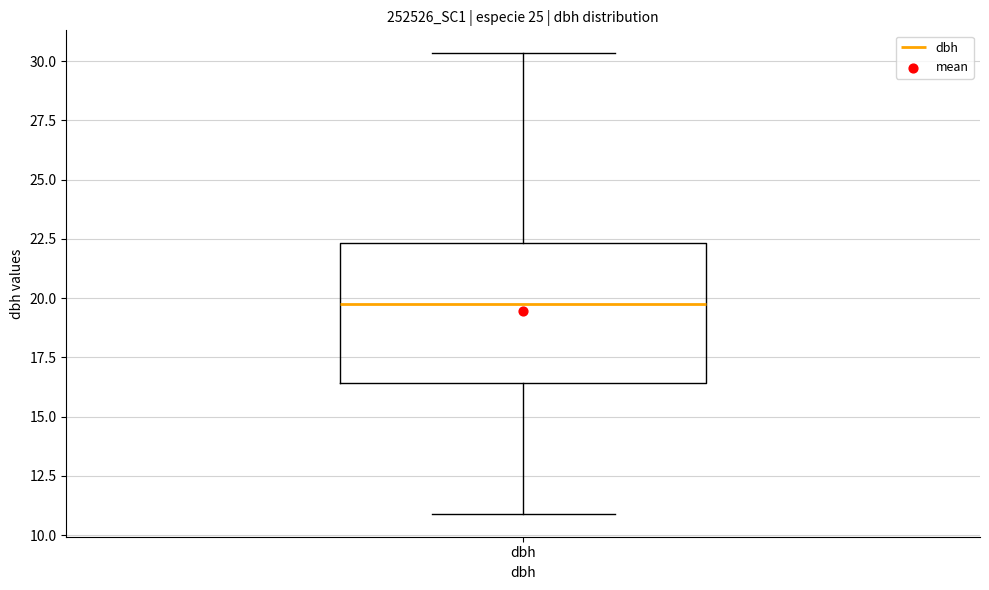

Transcribe this box plot: give where the median line is, the range the box spans, and where the two whiskers end, as read against the y-axis. The values are not printed on the chart, so give them approximately, as read against the axis.

median 20.0, box 16.5 to 22.5, whiskers 11.0 to 30.5